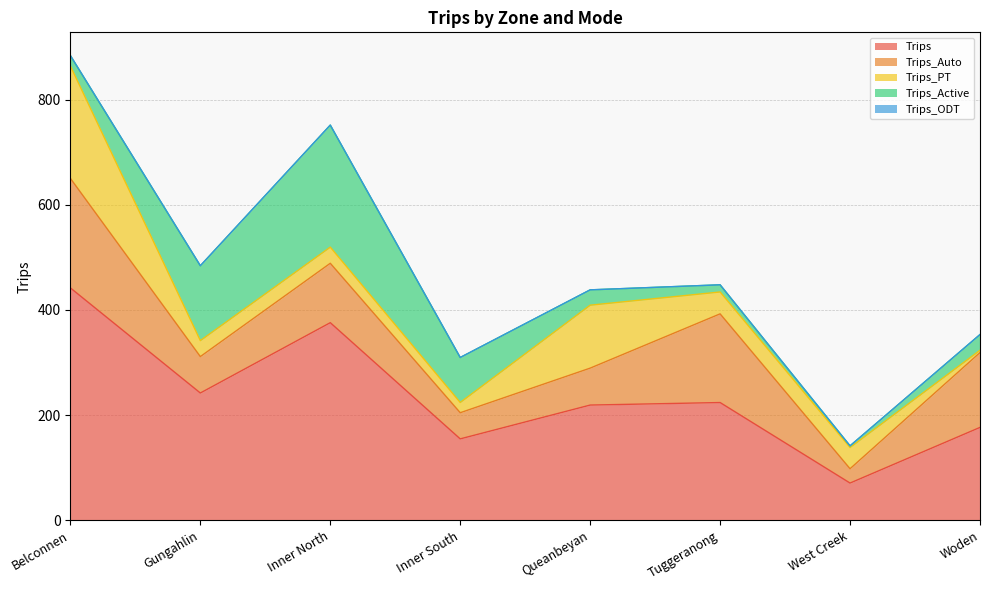

What is the difference between the Trips values at Inner South and Woden?

21.8